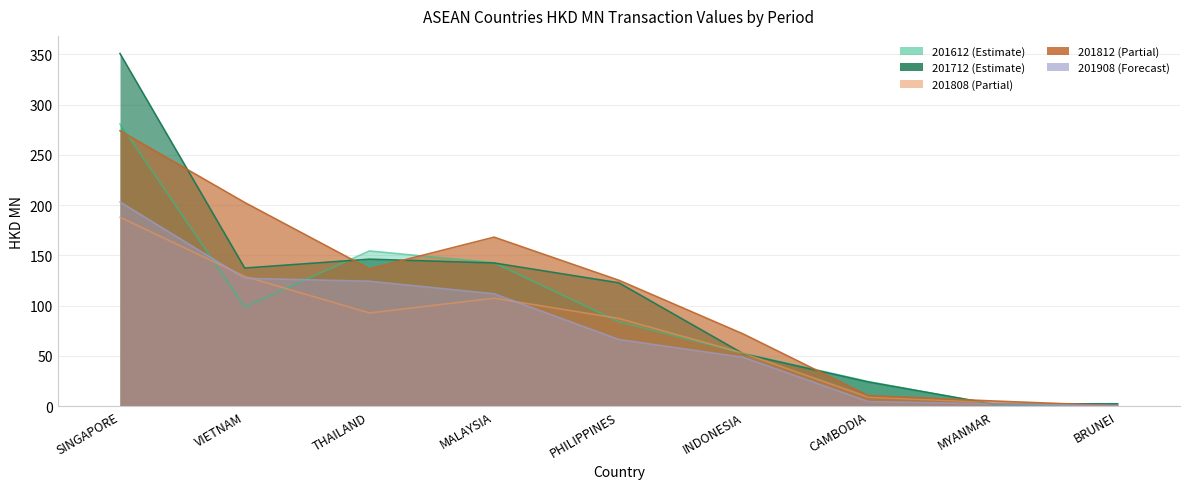

What is the value of the 201812 point at the 3rd from the left?

136.8